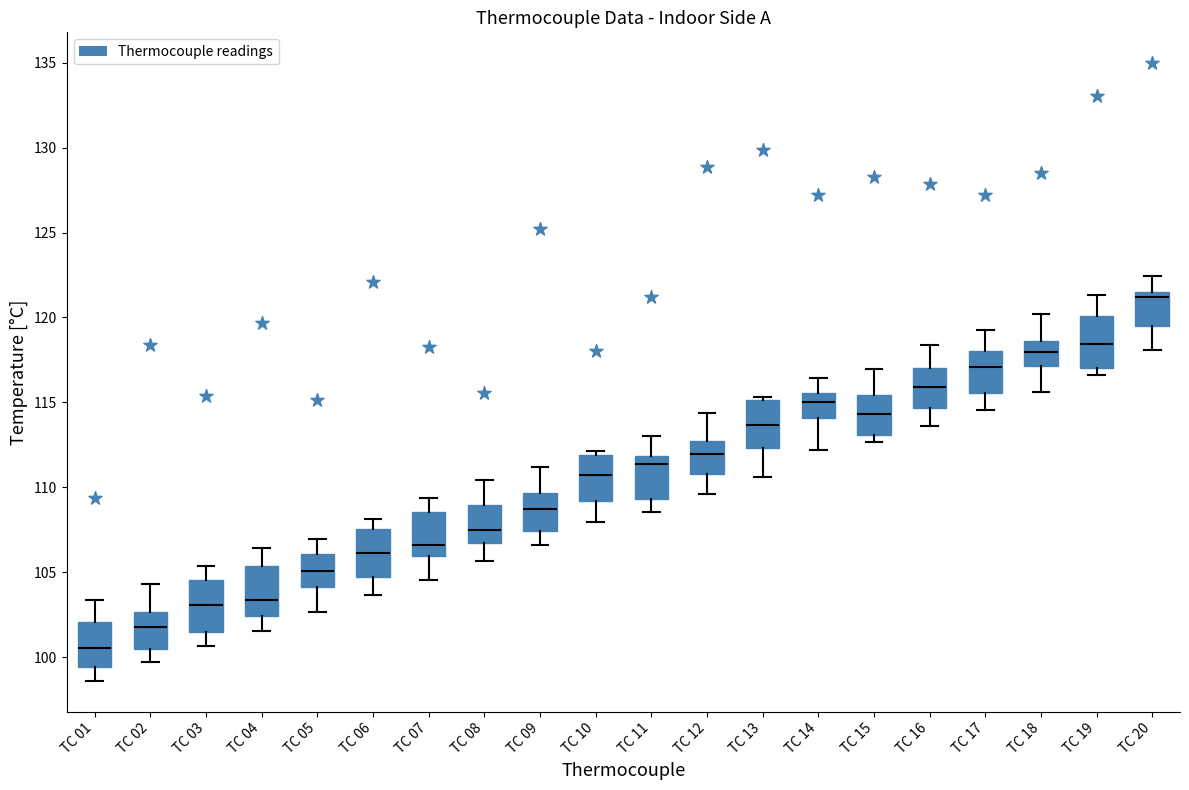

Reading left to right, transcribe this box plot: for each box, give where its median line is, the range the box spans, and where its two whiskers end, as read against the y-axis. The values are not printed on the chart, so give them approximately, as read against the axis.

TC 01: median 100.5, box 99.5 to 102.0, whiskers 98.5 to 103.5
TC 02: median 101.5, box 100.5 to 102.5, whiskers 99.5 to 104.5
TC 03: median 103.0, box 101.5 to 104.5, whiskers 100.5 to 105.5
TC 04: median 103.5, box 102.5 to 105.5, whiskers 101.5 to 106.5
TC 05: median 105.0, box 104.0 to 106.0, whiskers 102.5 to 107.0
TC 06: median 106.0, box 104.5 to 107.5, whiskers 103.5 to 108.0
TC 07: median 106.5, box 106.0 to 108.5, whiskers 104.5 to 109.5
TC 08: median 107.5, box 106.5 to 109.0, whiskers 105.5 to 110.5
TC 09: median 108.5, box 107.5 to 109.5, whiskers 106.5 to 111.0
TC 10: median 110.5, box 109.0 to 112.0, whiskers 108.0 to 112.0 (just above the box's upper edge)
TC 11: median 111.5, box 109.5 to 112.0, whiskers 108.5 to 113.0
TC 12: median 112.0, box 111.0 to 112.5, whiskers 109.5 to 114.5
TC 13: median 113.5, box 112.5 to 115.0, whiskers 110.5 to 115.5
TC 14: median 115.0, box 114.0 to 115.5, whiskers 112.0 to 116.5
TC 15: median 114.5, box 113.0 to 115.5, whiskers 112.5 to 117.0
TC 16: median 116.0, box 114.5 to 117.0, whiskers 113.5 to 118.5
TC 17: median 117.0, box 115.5 to 118.0, whiskers 114.5 to 119.5
TC 18: median 118.0, box 117.0 to 118.5, whiskers 115.5 to 120.0
TC 19: median 118.5, box 117.0 to 120.0, whiskers 116.5 to 121.5
TC 20: median 121.0, box 119.5 to 121.5, whiskers 118.0 to 122.5